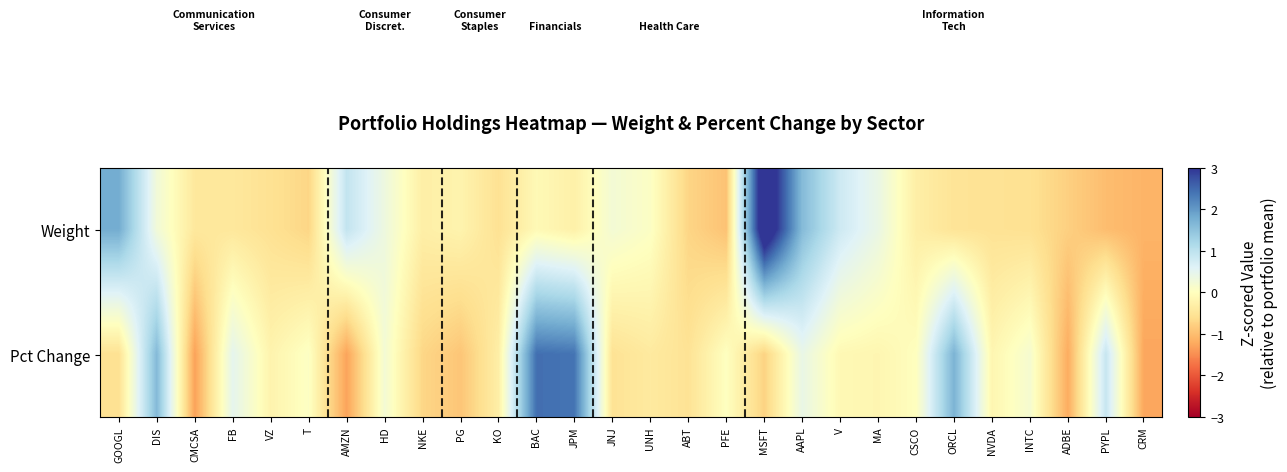

Rank the series by their maximum value, from highest to lowest.

Weight, Pct Change